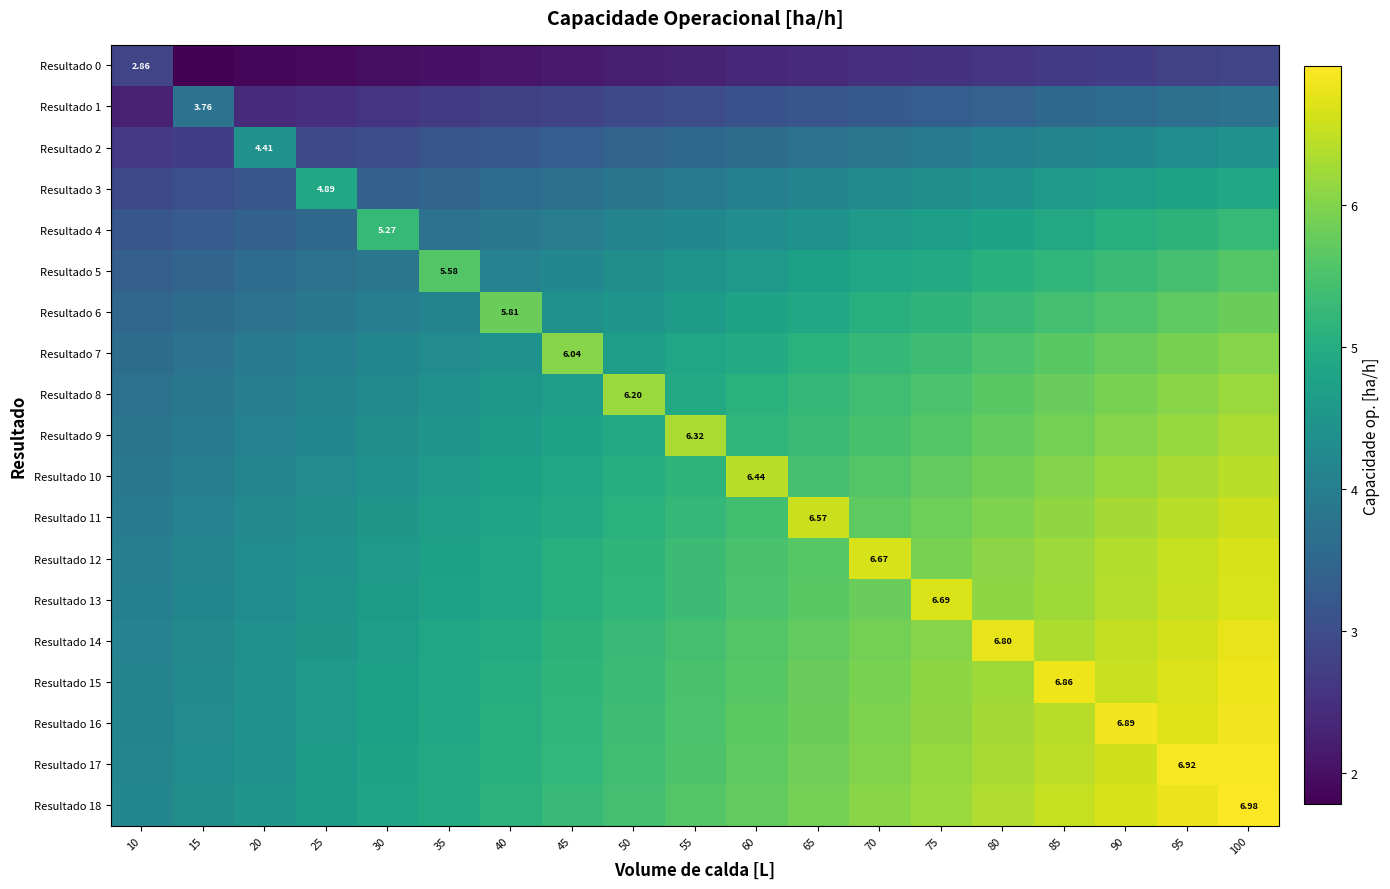

What is the average value of the Resultado 0 series?

2.3